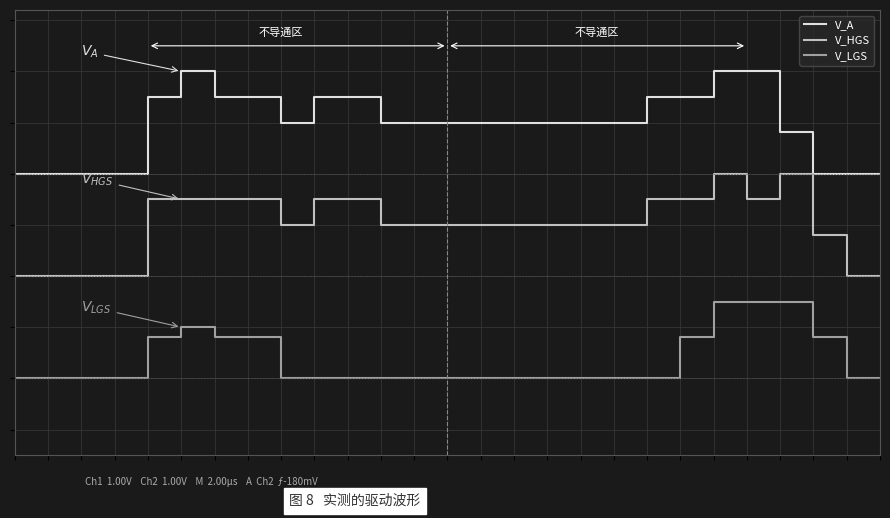

At which category is the sum across all series the highest?

21